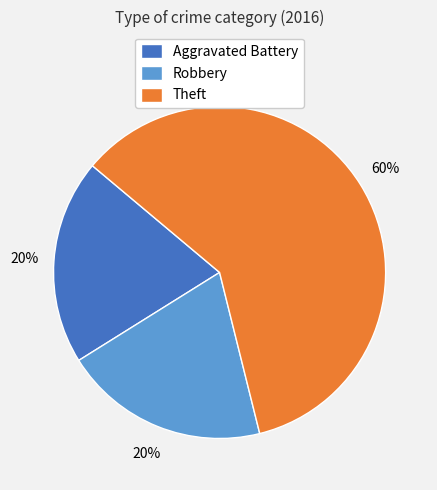

To the nearest percent, what is the difference between the Robbery and Theft slice percentages?

40%